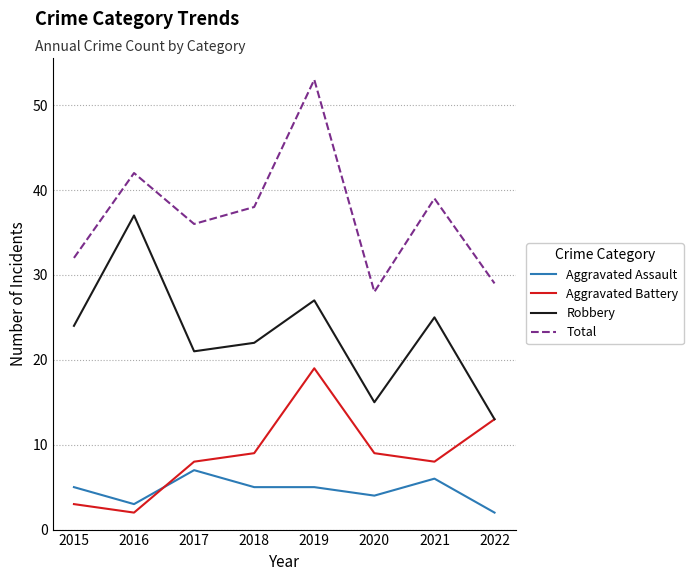

What is the approximate value of Robbery at 2018, to the nearest 10?

20